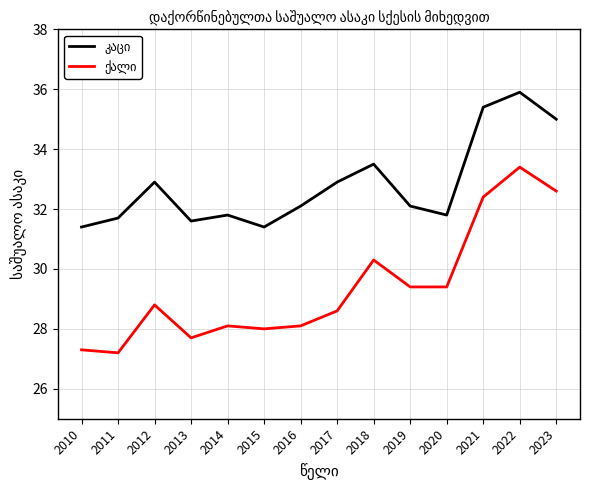

Which label corresponds to the largest value in the chart?

2022